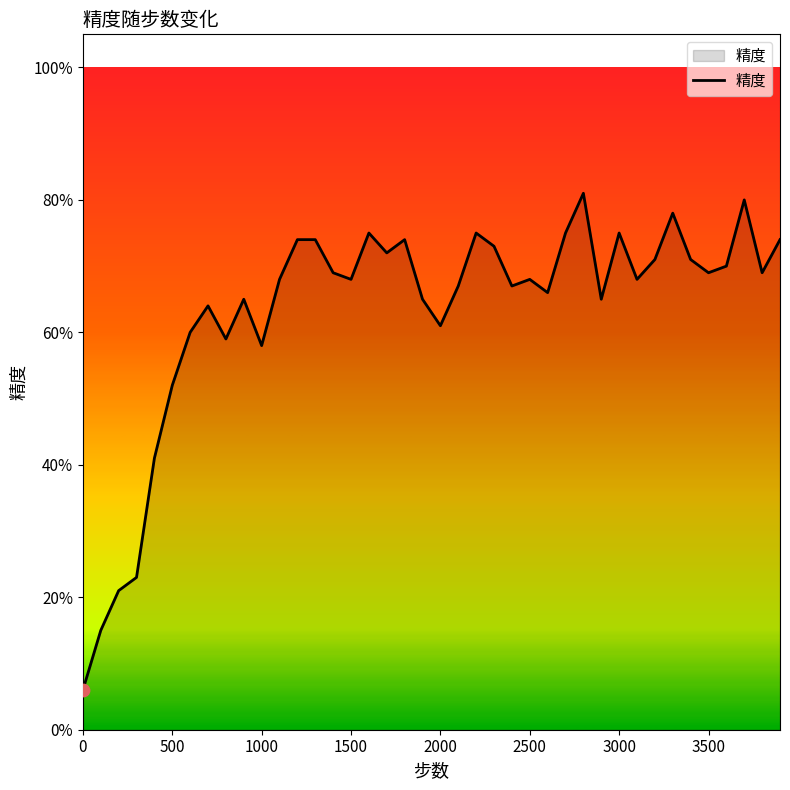

Does the chart have visible grid lines?

No